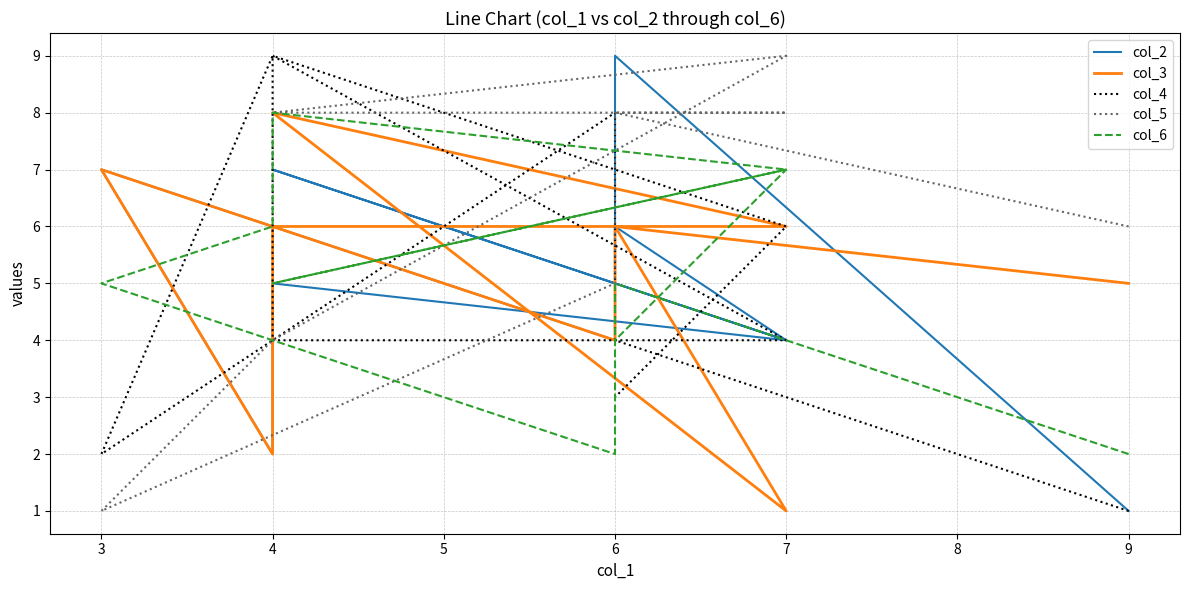

What is the minimum value for col_5?

1